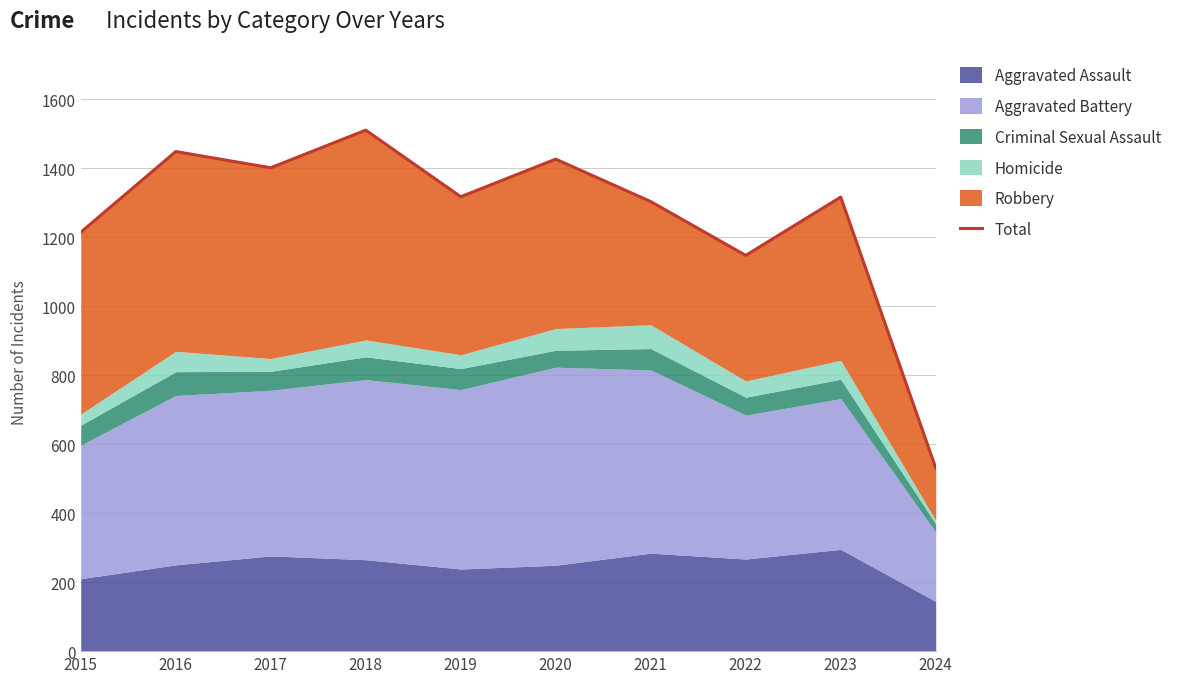

What is the value of the 8th point from the left?

1147